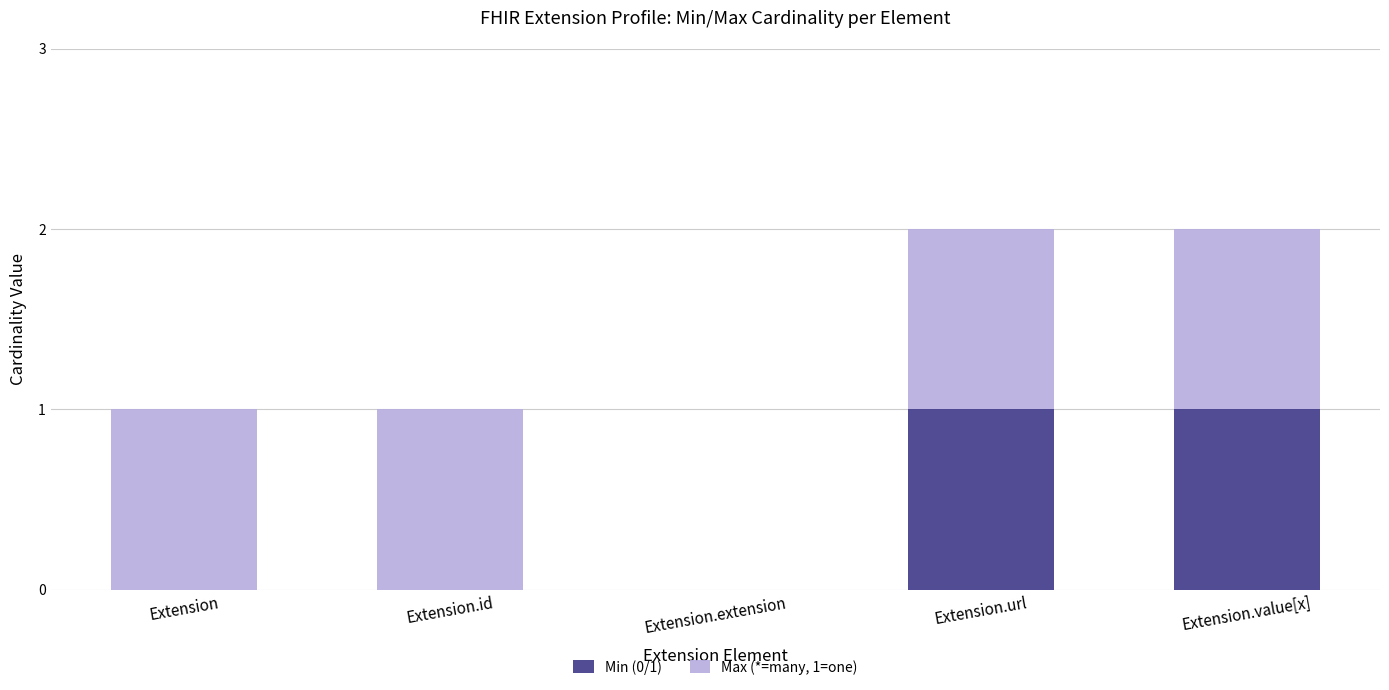

Reading right to left, what are the values for Min (0/1)?

Extension.value[x]=1	Extension.url=1	Extension.extension=0	Extension.id=0	Extension=0